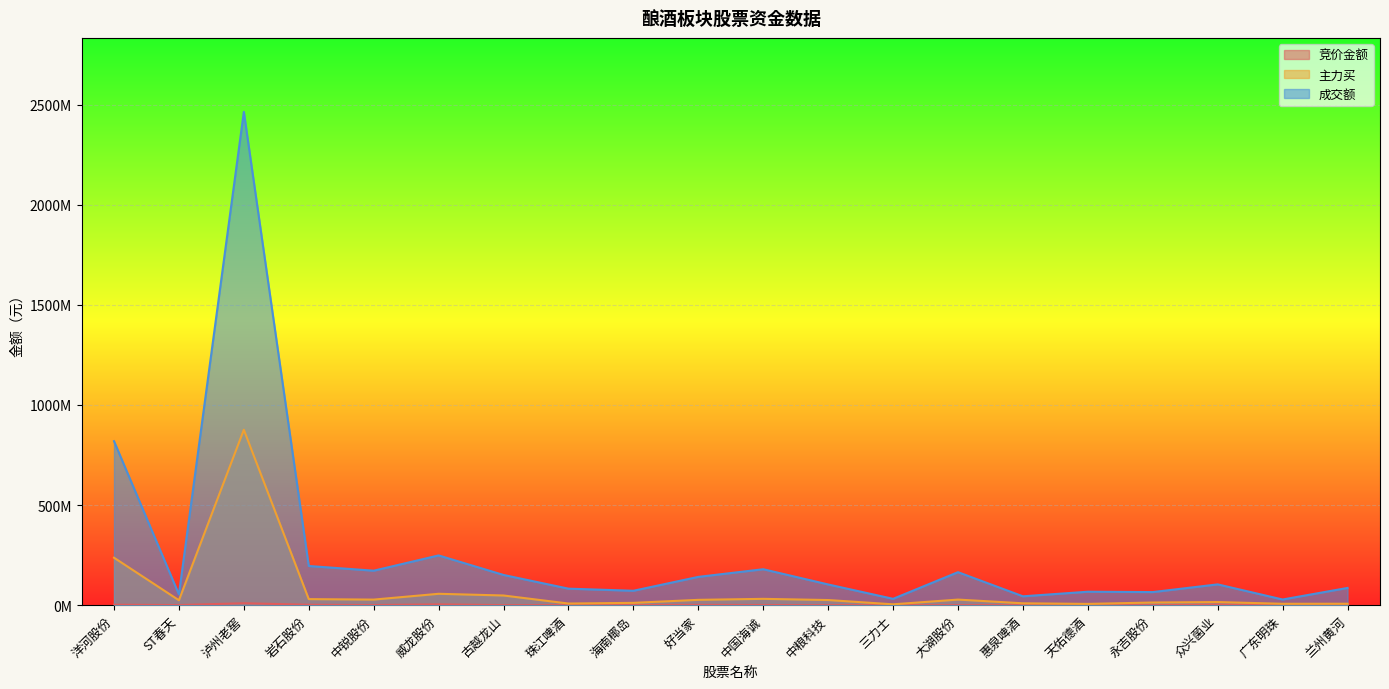

Reading left to right, list all the values displayed in this chart.

竞价金额: 2155200	595602	9645487	2108240	671004	4043622	226044	236645	331890	1579809	756444	129064	87958	243729	55120	62717	64000	2912400	89661	567138
主力买: 237079087	24594479	876100032	30226630	27846930	56839341	48348993	8194772	11583326	26617017	31597169	25643083	4282906	27919692	9383938	6359383	13308385	15569968	6961996	7195633
成交额: 818994530	53788471	2463502207	195690149	172222785	248479495	150909033	82520586	71961971	141288062	179541236	103474979	31694430	164833132	44289241	67186001	65378791	103918149	28318419	86154944